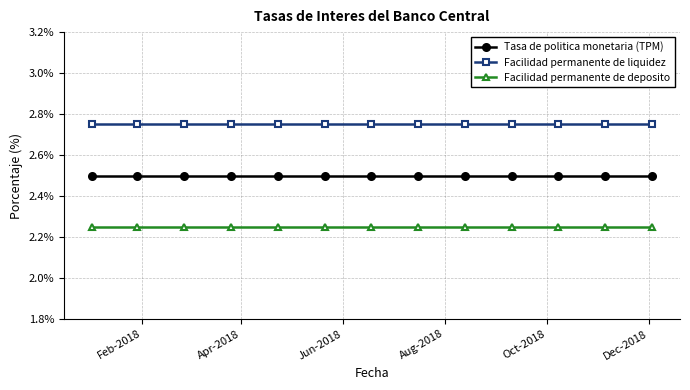

Which series has the largest total across all categories?

Facilidad permanente de liquidez